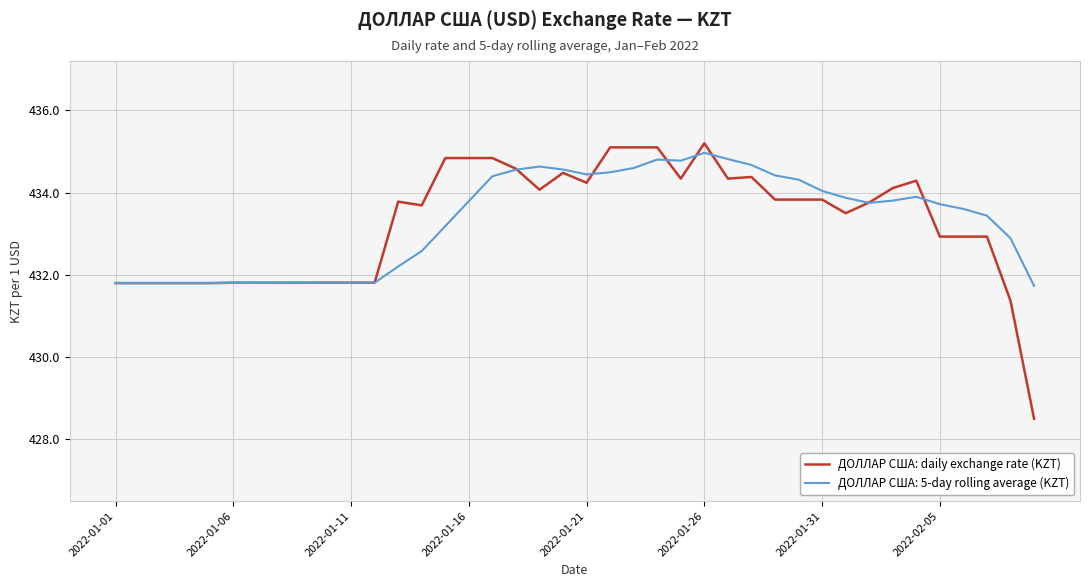

What is the smallest value displayed?

428.5